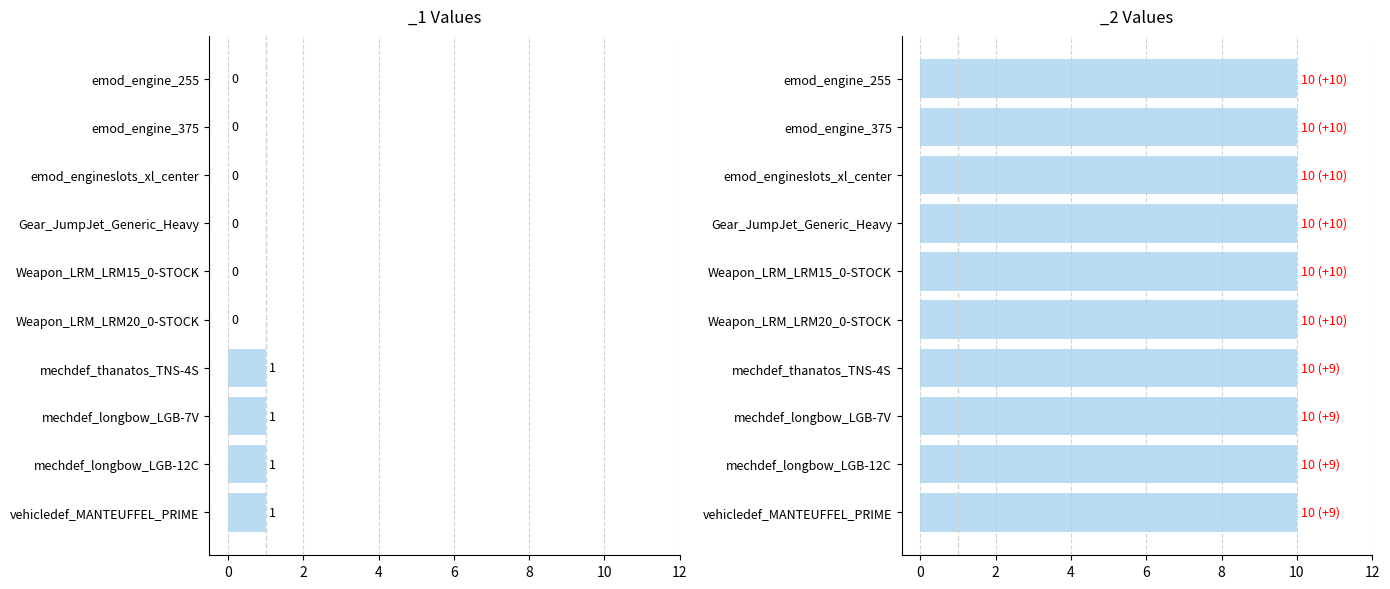

True or false: the data shows 1 at mechdef_longbow_LGB-7V.

False